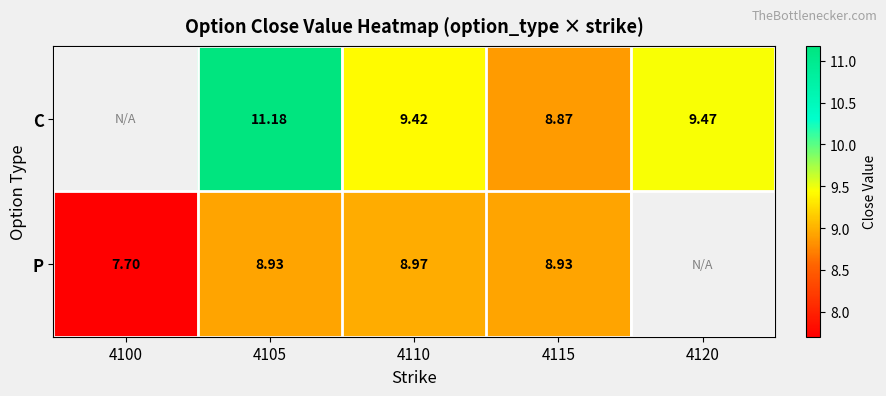

What is the difference between the C values at 4120 and 4105?

1.7